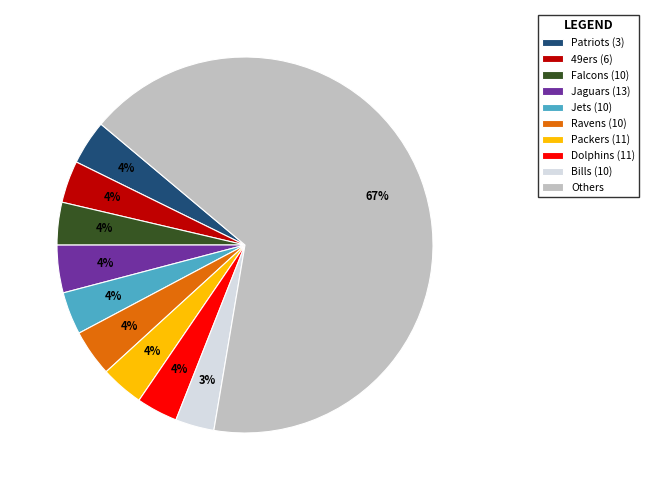

How many slices are in this pie chart?

10